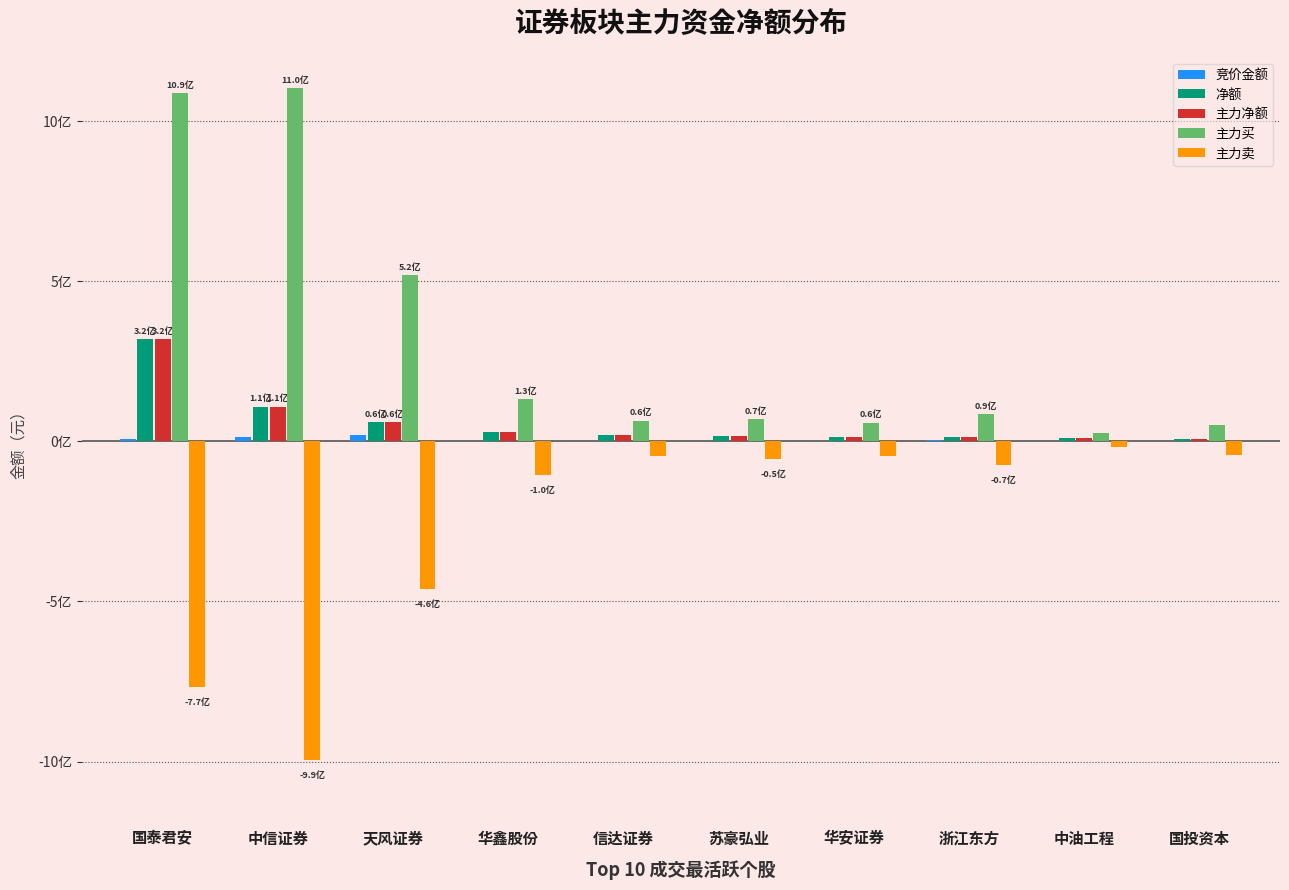

Does the chart contain stacked bars?

No